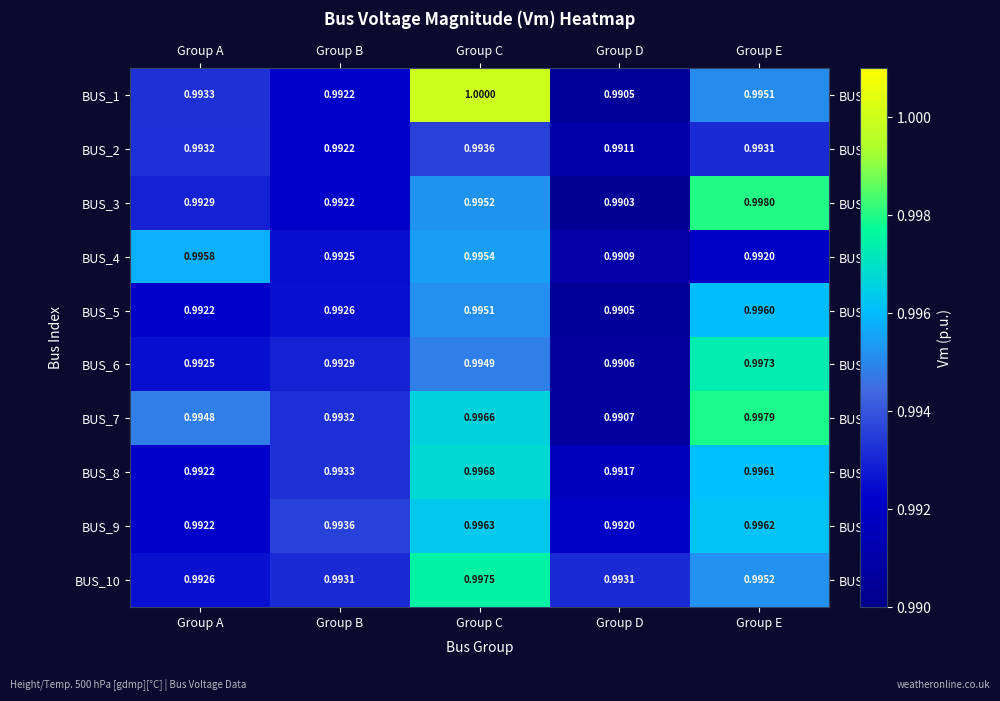

Rank the series by their maximum value, from highest to lowest.

BUS_1, BUS_3, BUS_7, BUS_10, BUS_6, BUS_8, BUS_9, BUS_5, BUS_4, BUS_2